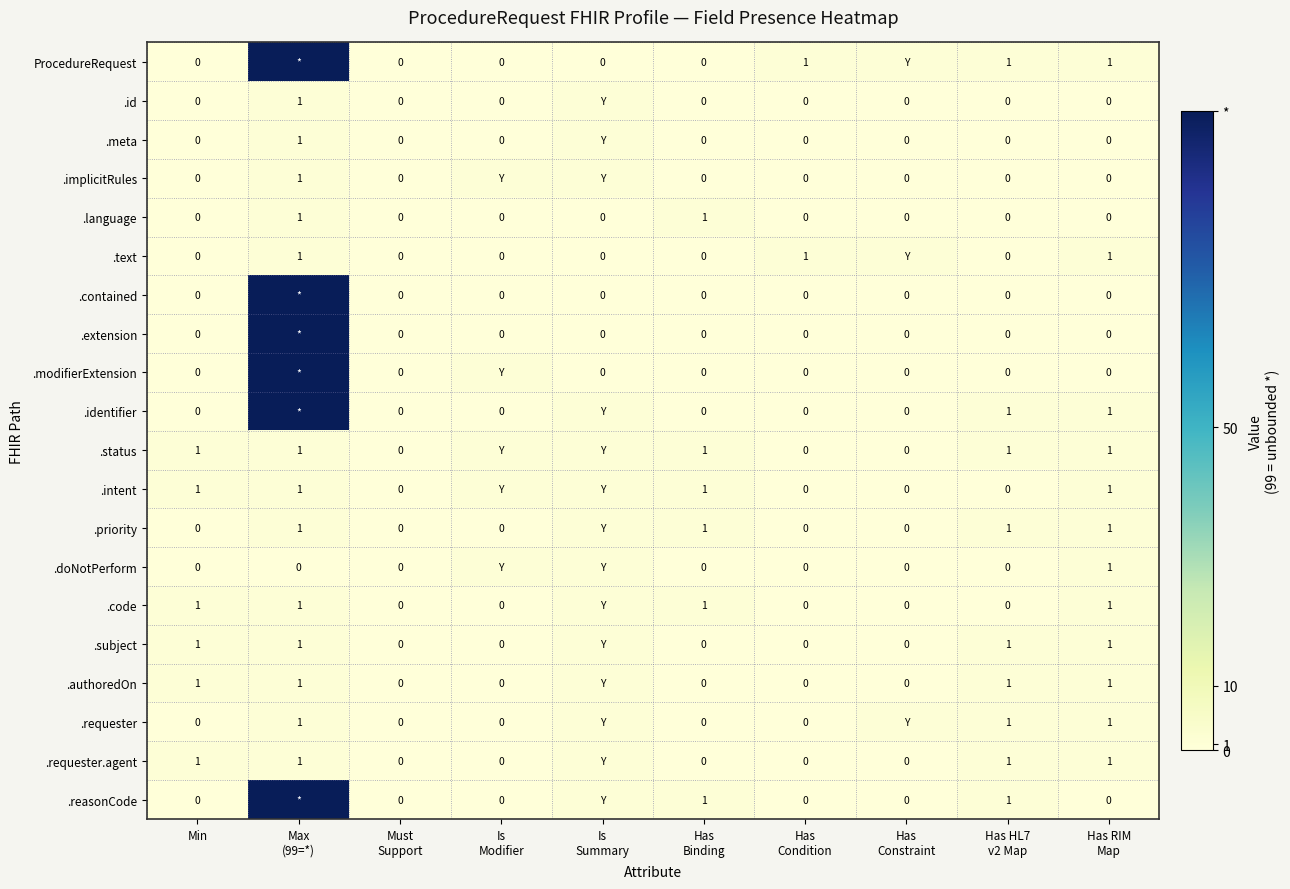

The .status series shows 2 at Min. True or false?

False